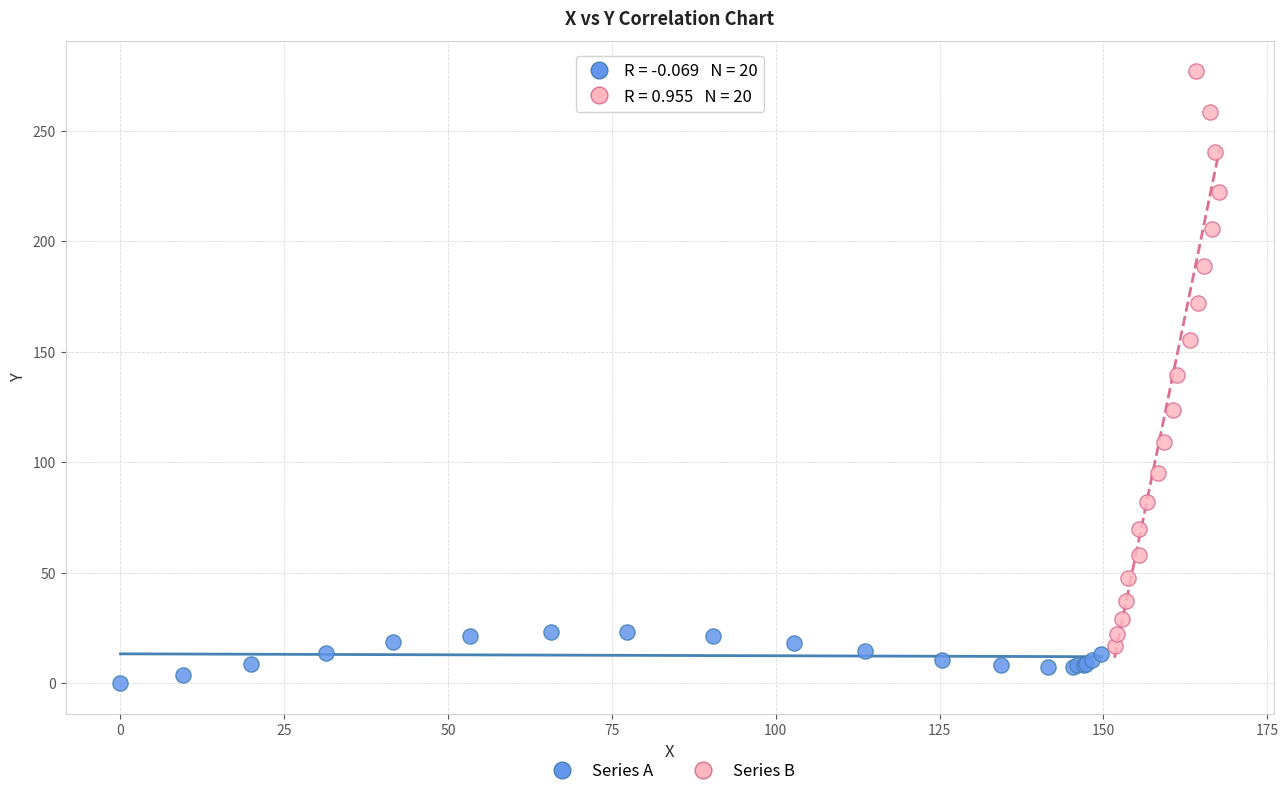

Which series reaches the minimum Y coordinate?

Series A